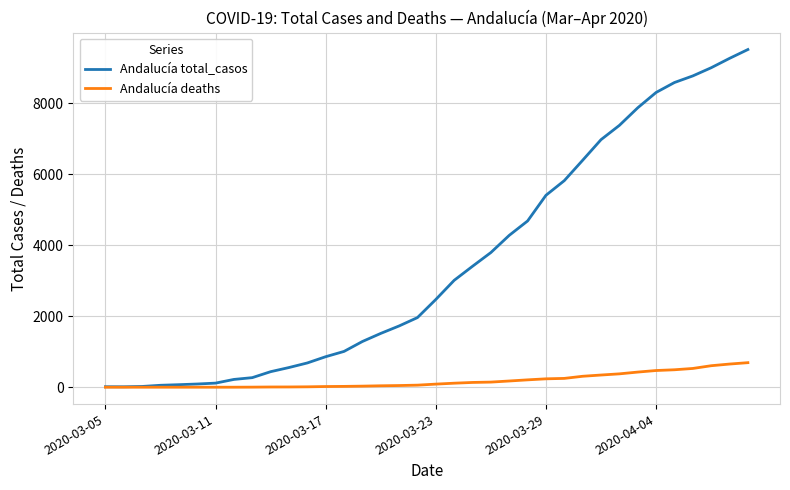

How many values in the Andalucía deaths series are below 87?

18